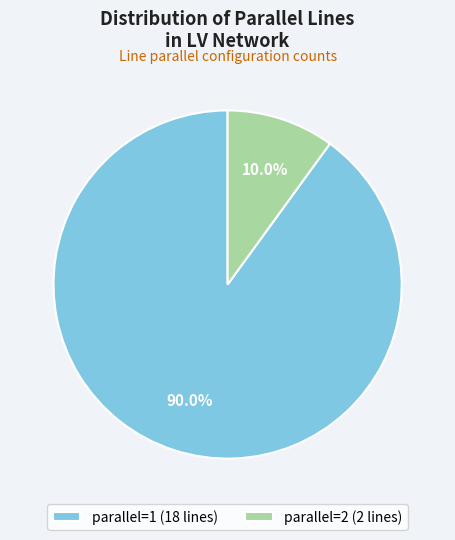

What is the majority slice?

parallel=1